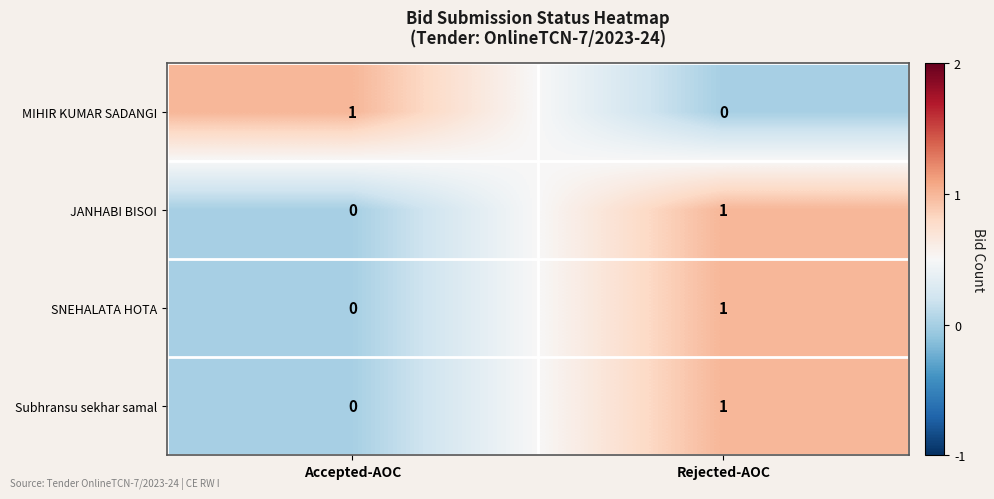

Reading right to left, what are all the values shown in this chart?

MIHIR KUMAR SADANGI: 0	1
JANHABI BISOI: 1	0
SNEHALATA HOTA: 1	0
Subhransu sekhar samal: 1	0